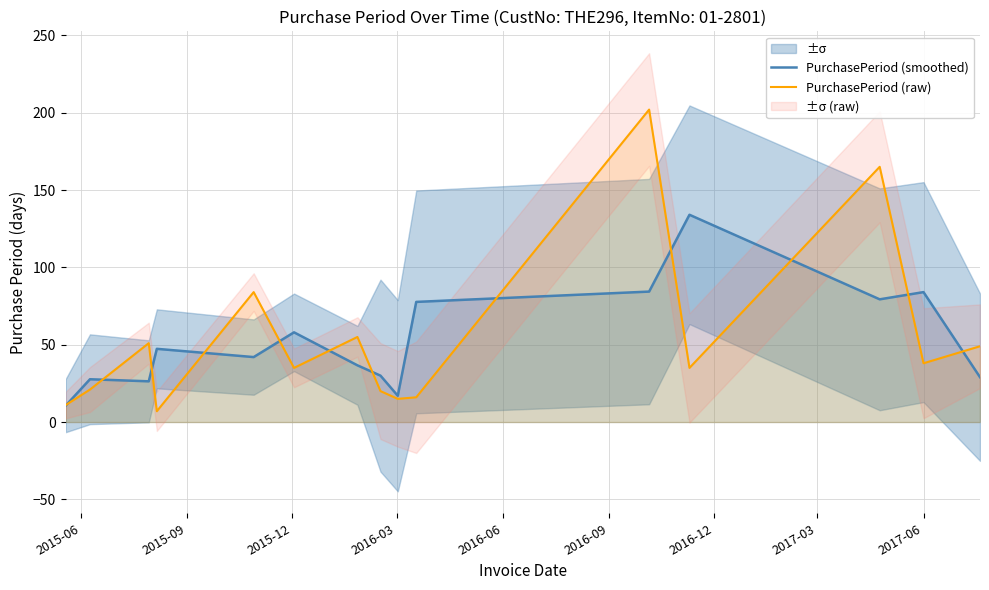

At how many categories does at least one series exceed 184?

1